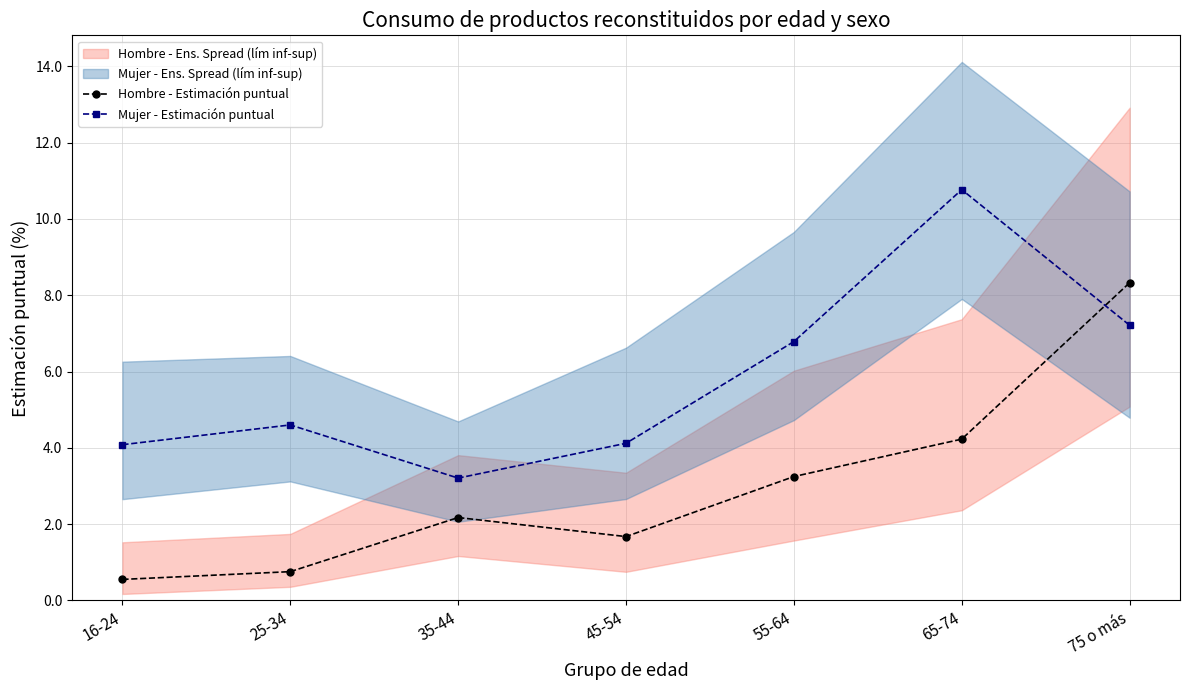

At which label is Hombre - Estimación puntual closest to 4?

65-74